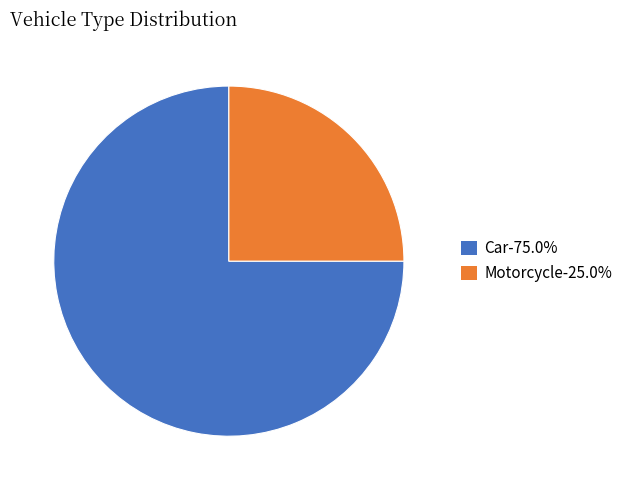

Approximately how many times larger is the value at Motorcycle-25.0% compared to Car-75.0%?

0.3